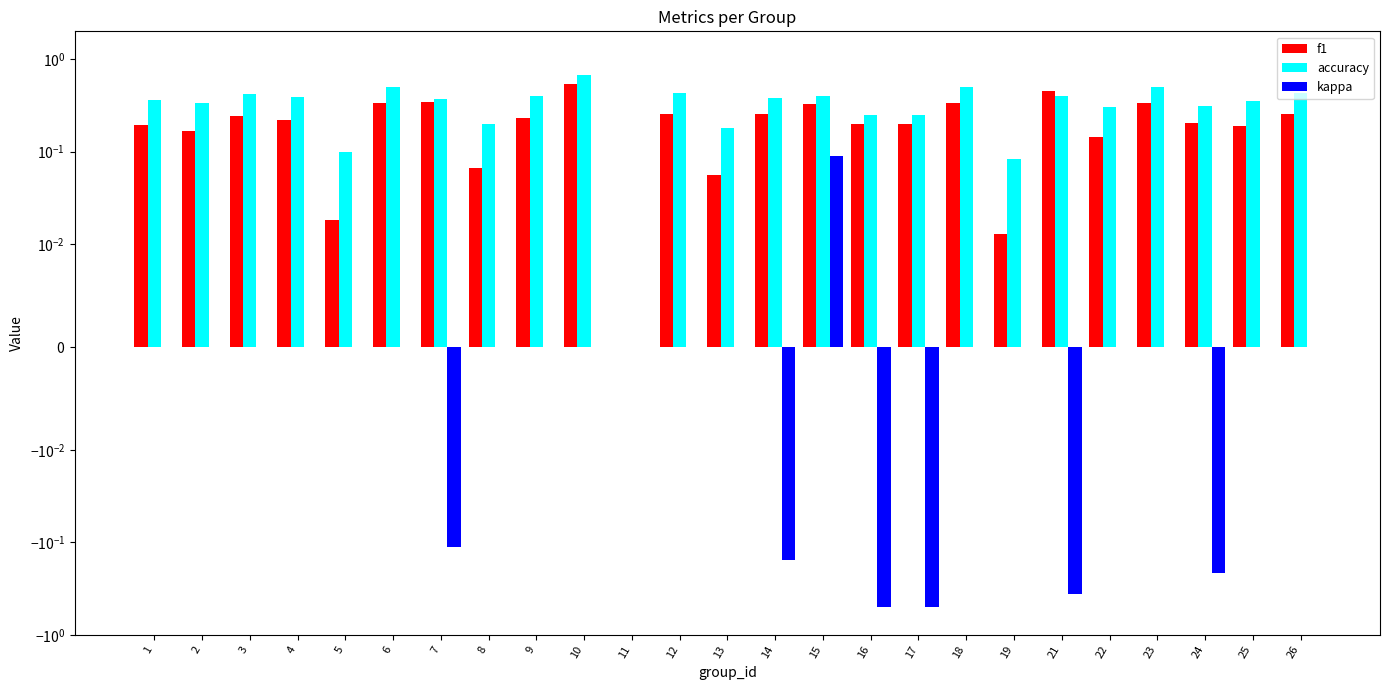

At which label is f1 closest to 0?

11